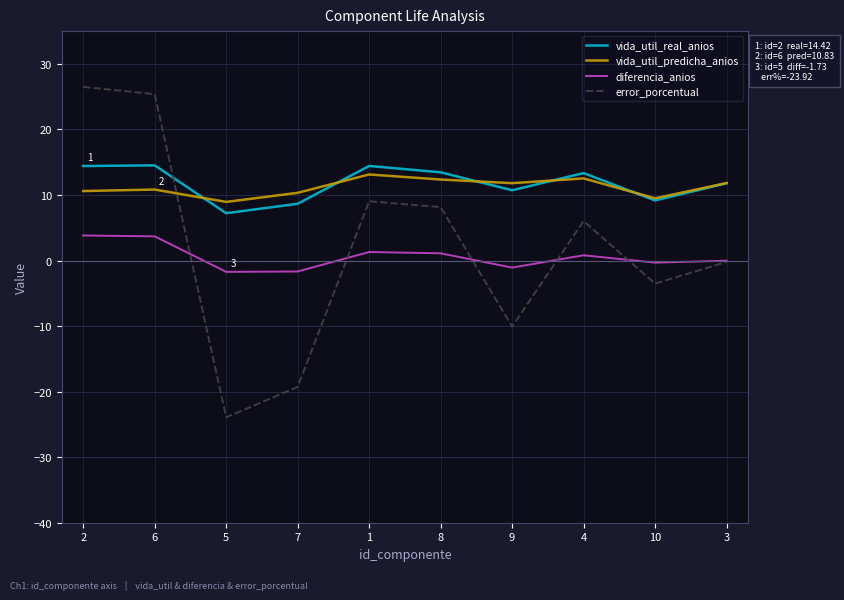

After their last crossing, which series has the higher values: vida_util_real_anios or error_porcentual?

vida_util_real_anios